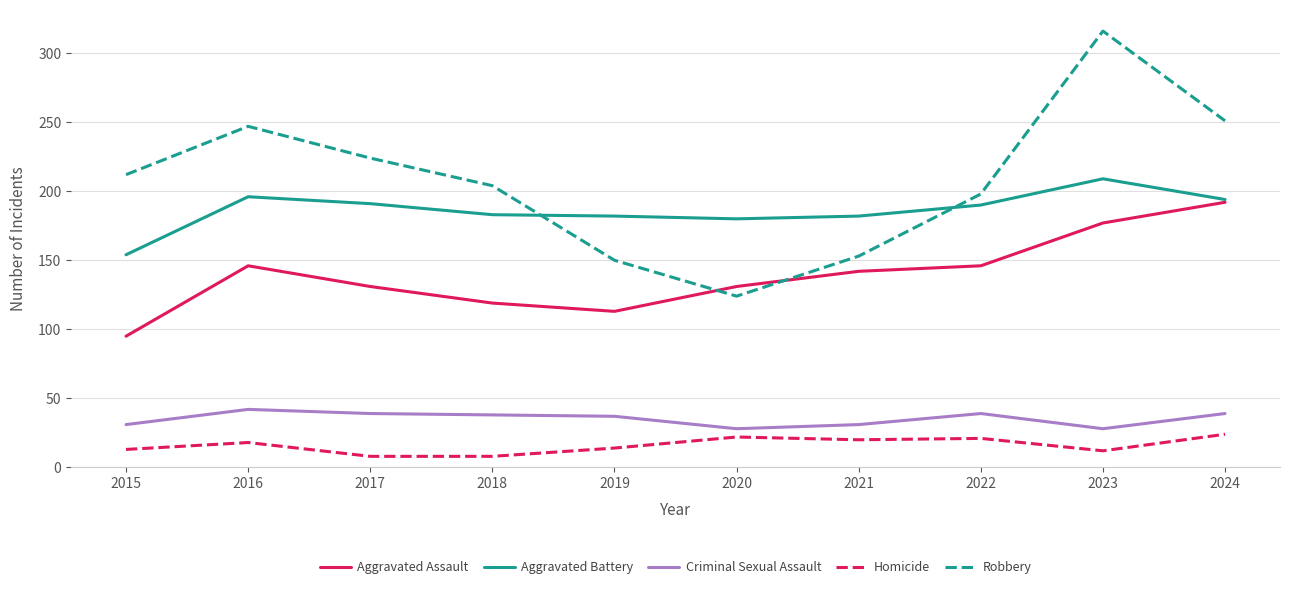

Where is the first local minimum for Robbery?

2020